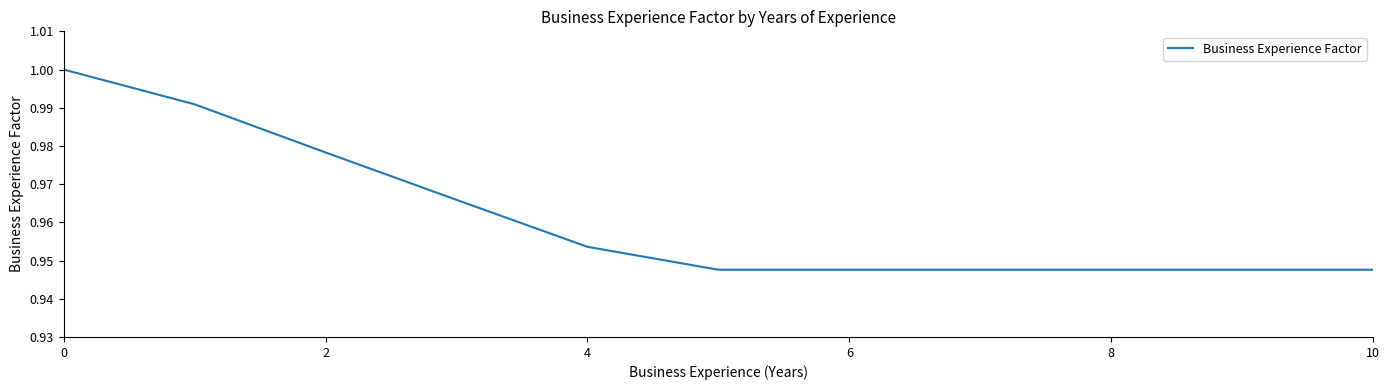

Is this an area chart (filled region under the line)?

No